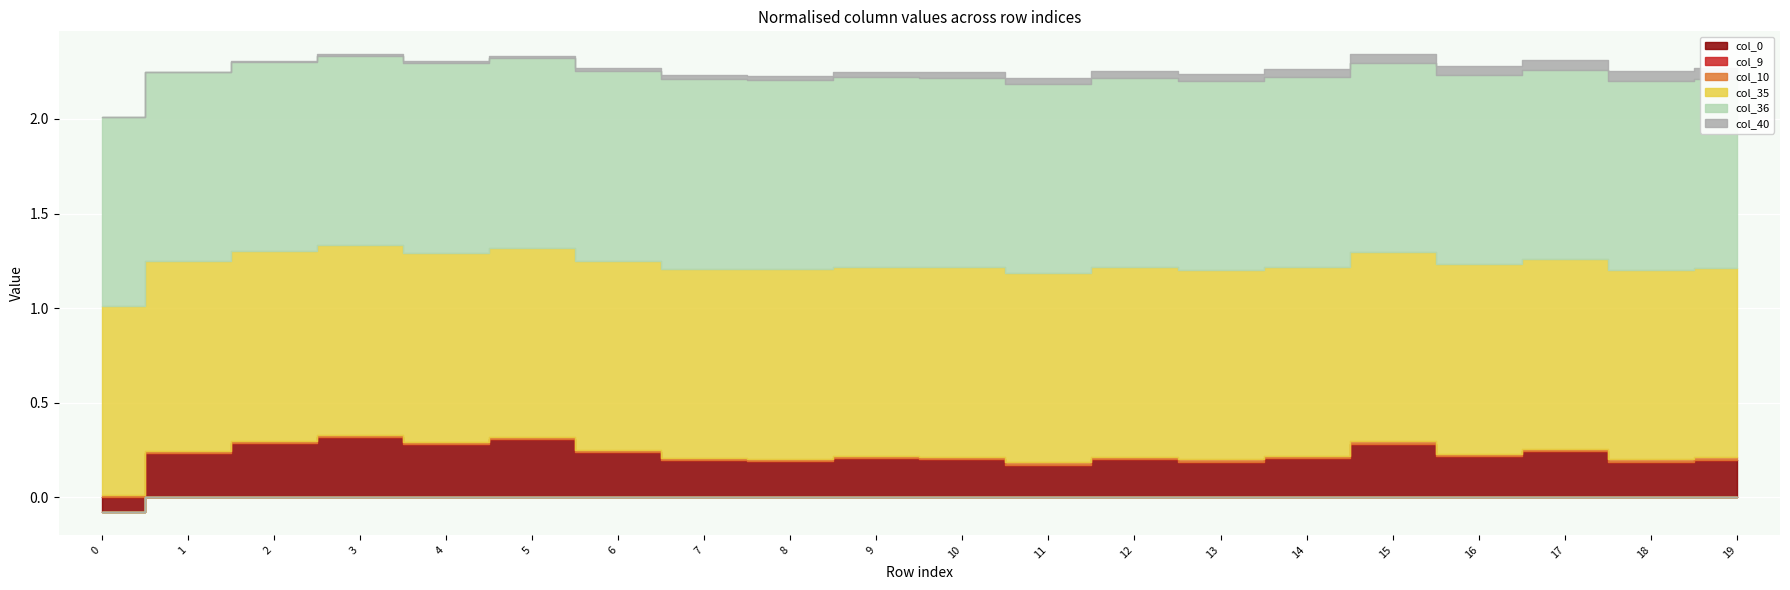

True or false: col_0 has a value of 0.2 at 6.

True